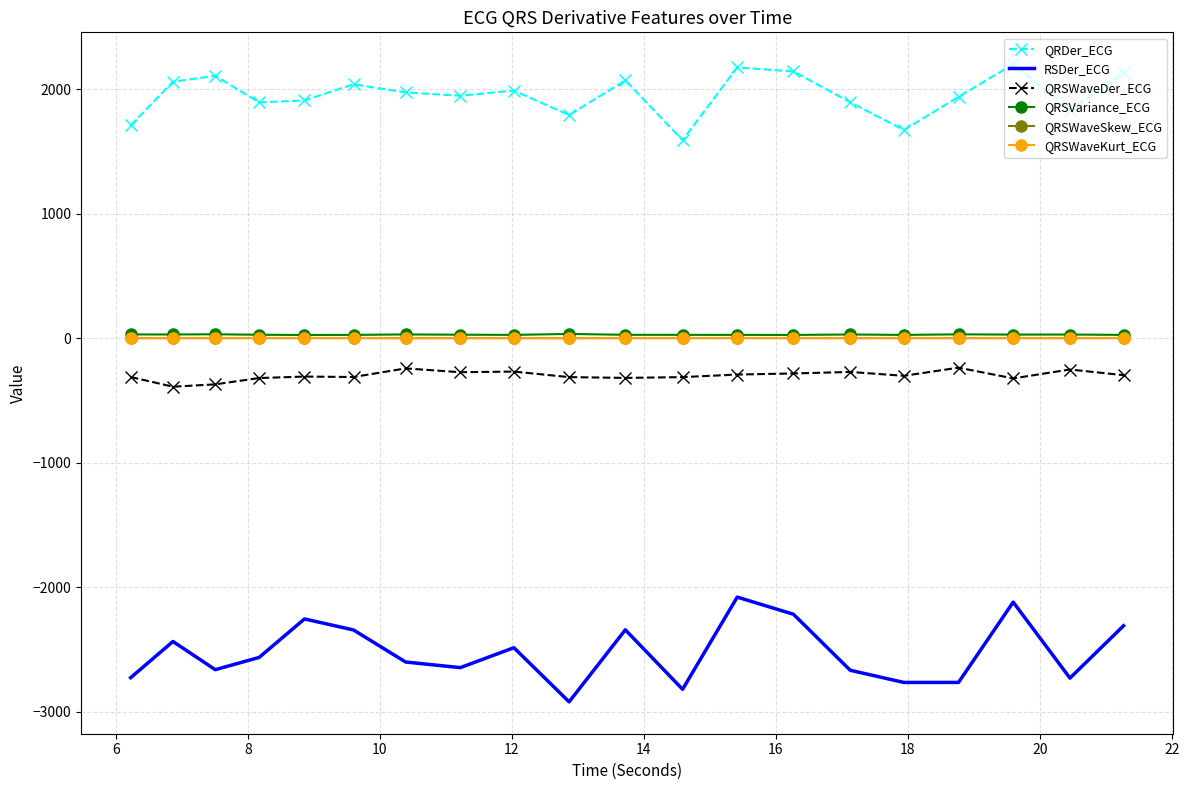

What is the lowest value of the QRDer_ECG series?

1591.0